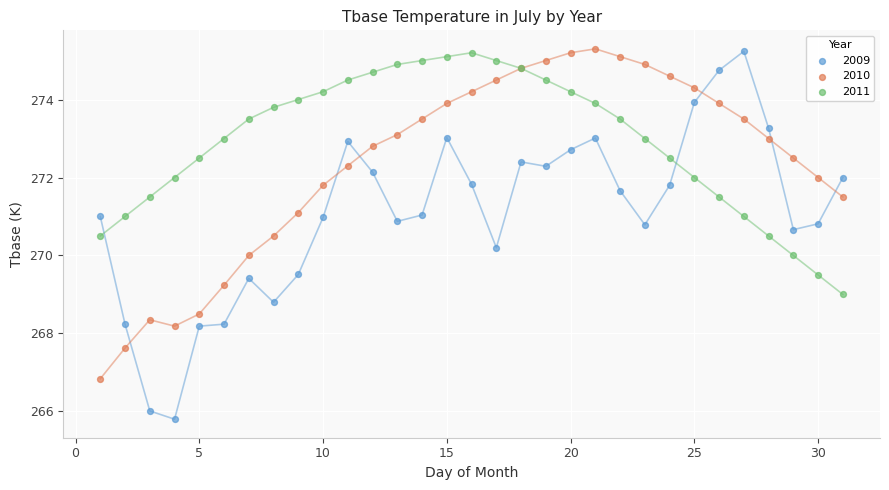

Which series has the largest Y range (max minus min)?

2009